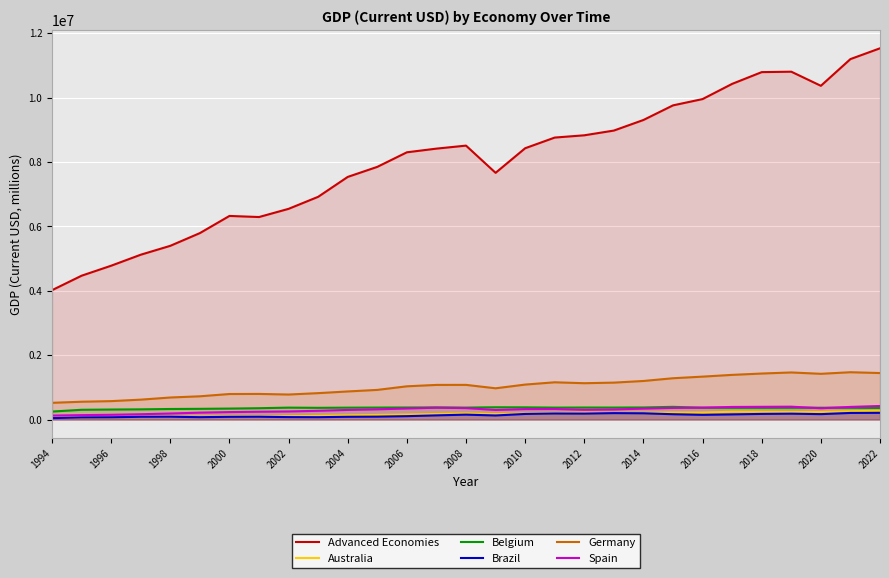

True or false: Advanced Economies and Spain intersect in this chart.

False